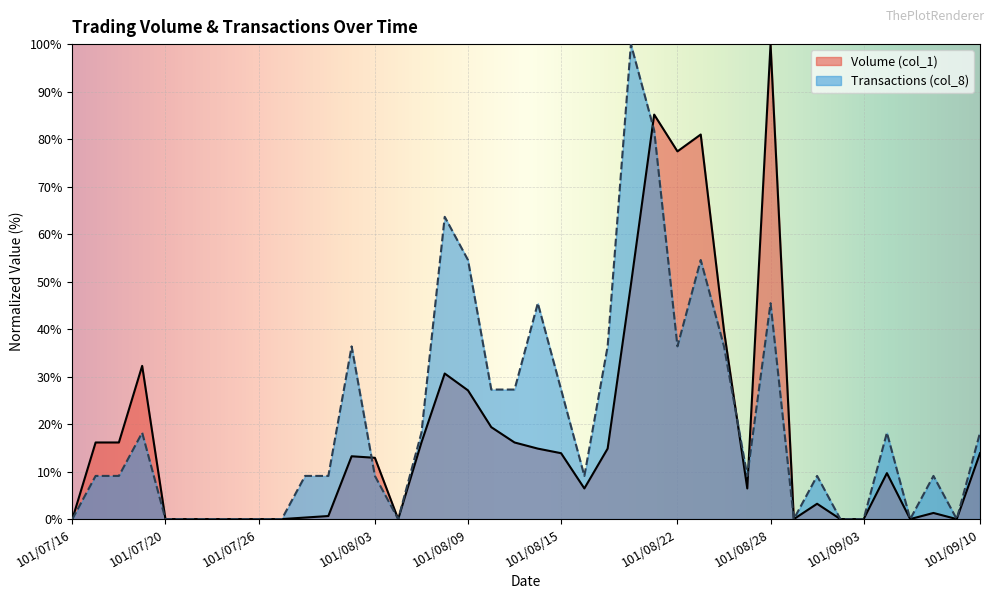

Which has a higher value, 101/08/13 or 101/08/21?

101/08/21